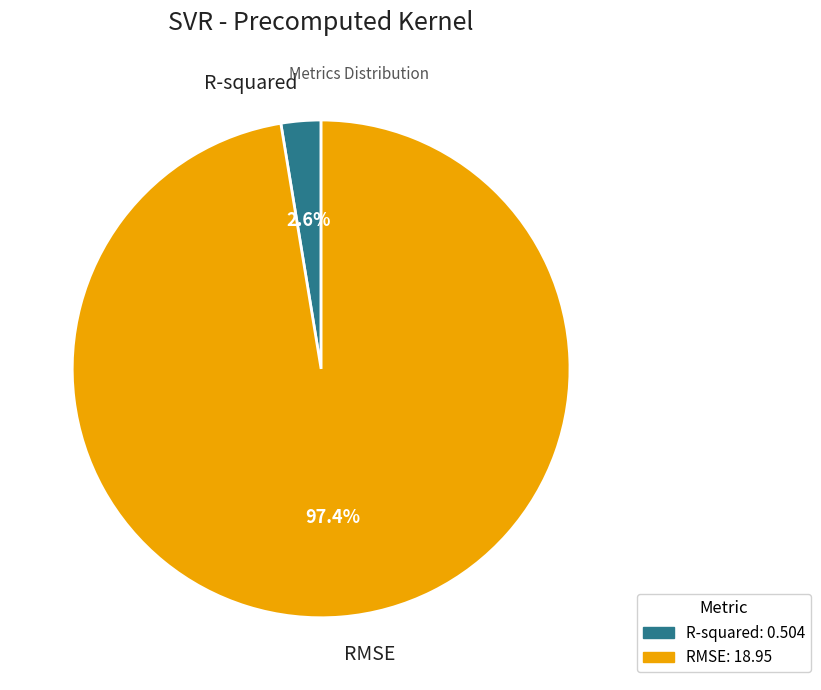

To the nearest percent, what is the difference between the largest and smallest slice percentages?

95%